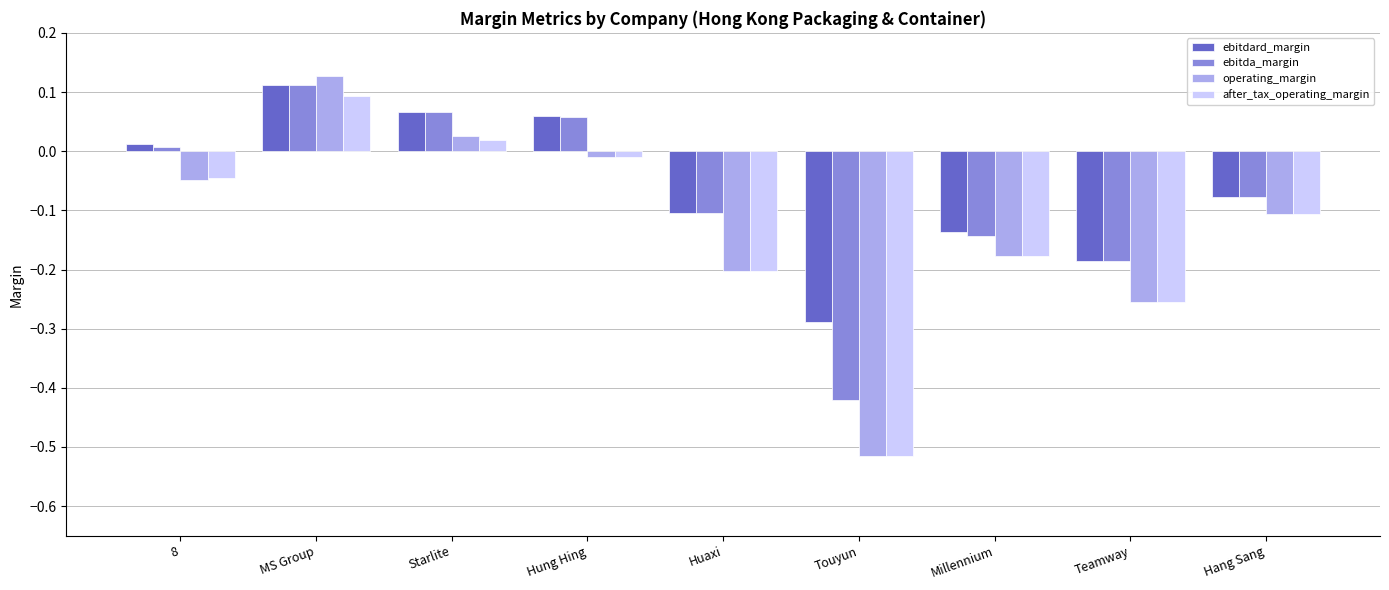

How many bars are there in each group?

4